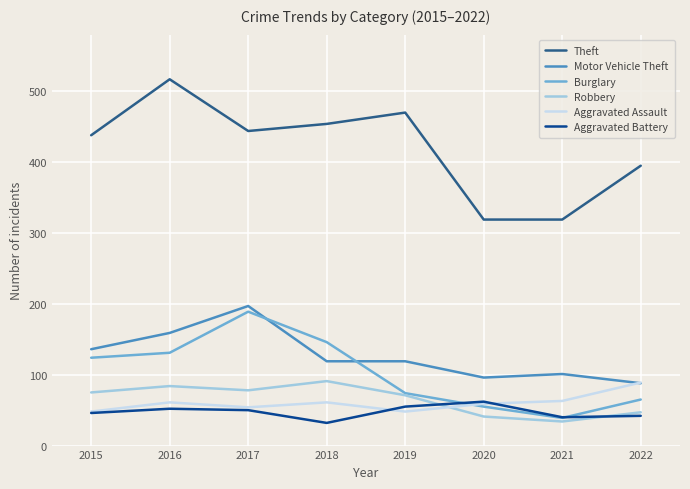

What is the approximate value of Robbery at 2016, to the nearest 10?

80